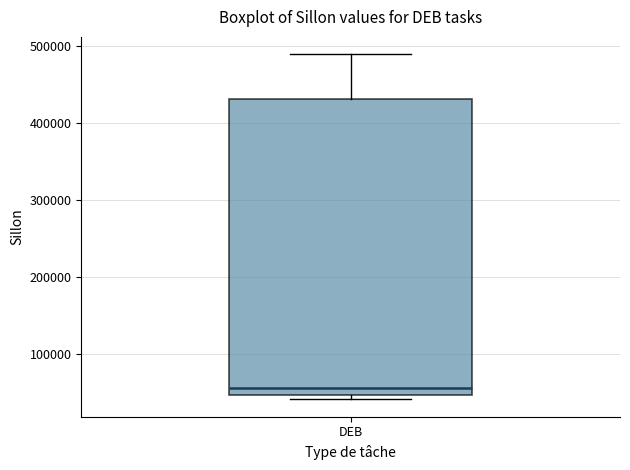

Transcribe this box plot: give where the median line is, the range the box spans, and where the two whiskers end, as read against the y-axis. The values are not printed on the chart, so give them approximately, as read against the axis.

median 60000, box 50000 to 430000, whiskers 40000 to 490000